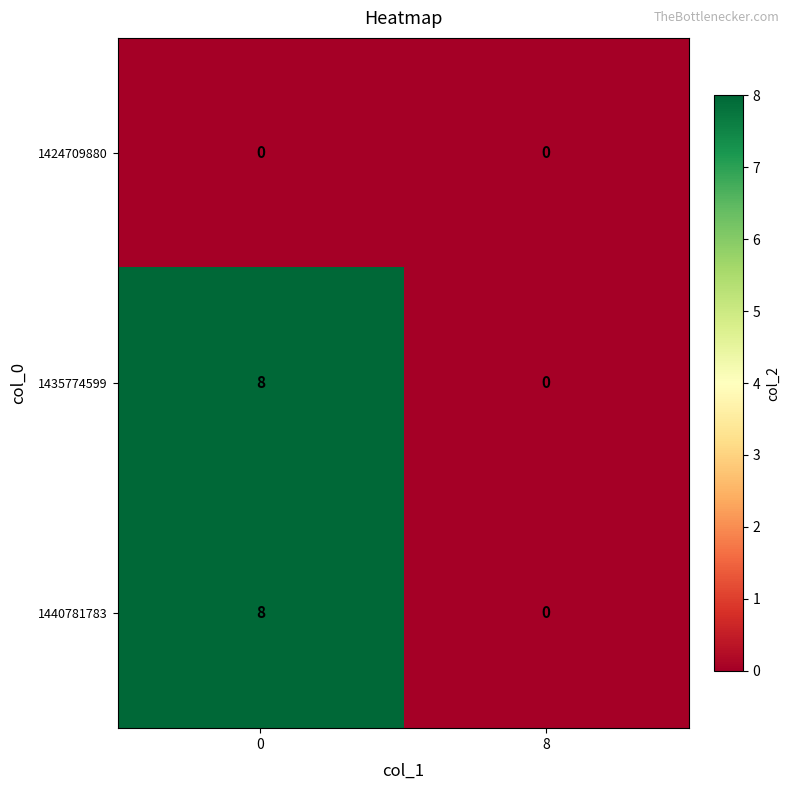

The 1435774599 series shows 2 at 0. True or false?

False